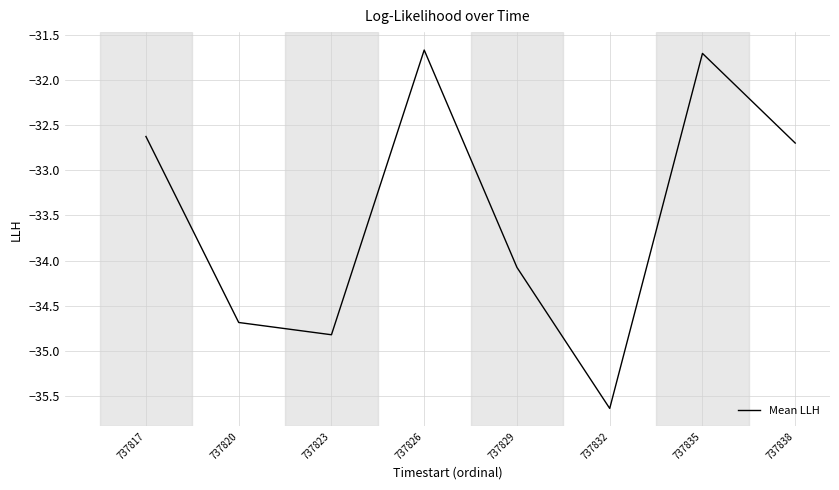

At which label is the value closest to -33?

737838